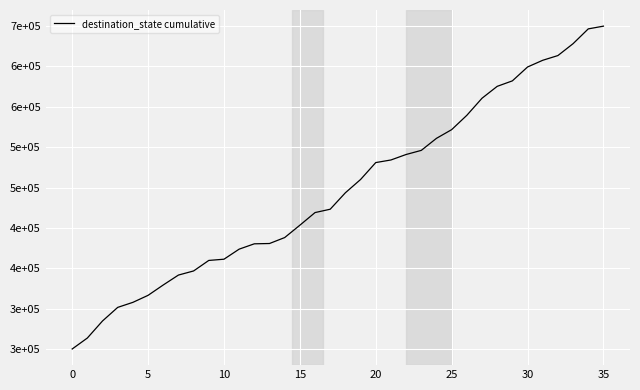

Reading left to right, transcribe all the data shown in this chart.

300000.0	313597.7	334749.8	351558.1	357790.4	366477.8	379320.1	391595.8	396695.0	409726.2	411237.0	423701.6	430311.6	430689.3	438054.8	453352.2	469027.4	473182.2	493578.8	510009.4	530972.6	534183.2	540982.1	546081.2	561000.9	571765.8	589518.4	610670.4	625401.3	632200.2	649386.2	657695.9	663550.5	678281.4	696600.6	700000.0